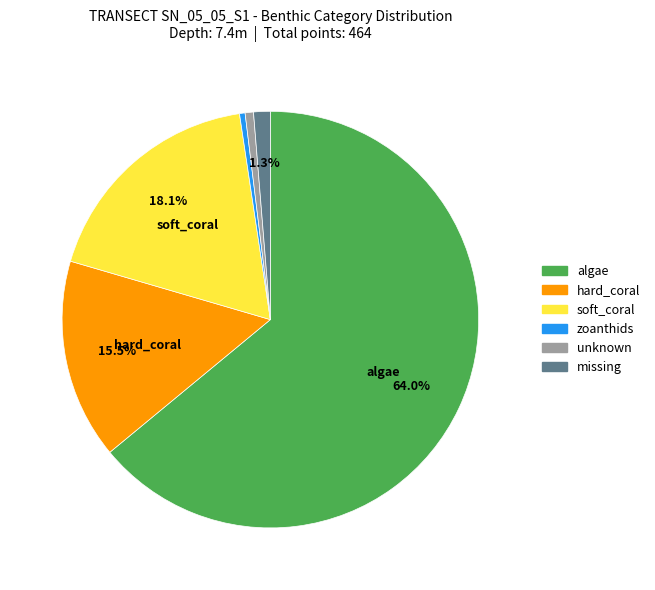

True or false: soft_coral accounts for 6% of the total.

False